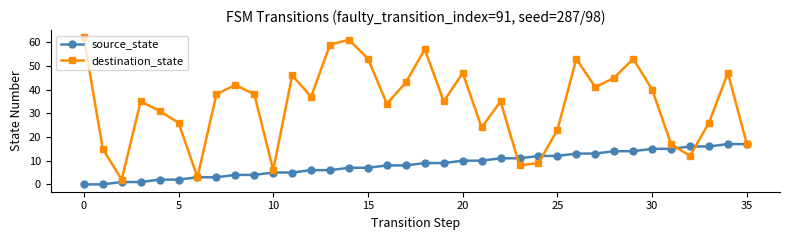

Reading right to left, what are all the values shown in this chart?

source_state: 17	17	16	16	15	15	14	14	13	13	12	12	11	11	10	10	9	9	8	8	7	7	6	6	5	5	4	4	3	3	2	2	1	1	0	0
destination_state: 17	47	26	12	17	40	53	45	41	53	23	9	8	35	24	47	35	57	43	34	53	61	59	37	46	6	38	42	38	3	26	31	35	2	15	62